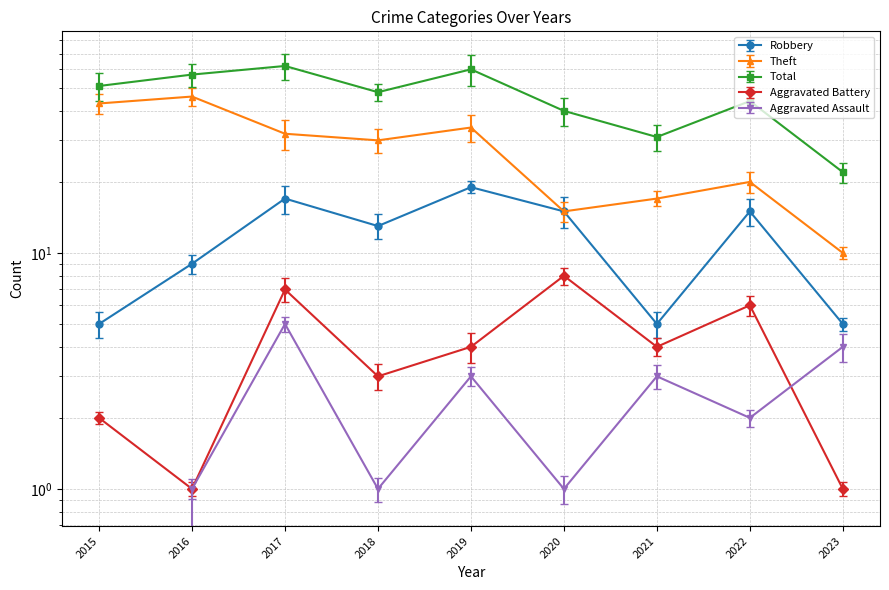

Reading left to right, transcribe all the data shown in this chart.

Robbery: 2015=5	2016=9	2017=17	2018=13	2019=19	2020=15	2021=5	2022=15	2023=5
Theft: 2015=43	2016=46	2017=32	2018=30	2019=34	2020=15	2021=17	2022=20	2023=10
Total: 2015=51	2016=57	2017=62	2018=48	2019=60	2020=40	2021=31	2022=44	2023=22
Aggravated Battery: 2015=2	2016=1	2017=7	2018=3	2019=4	2020=8	2021=4	2022=6	2023=1
Aggravated Assault: 2015=0	2016=1	2017=5	2018=1	2019=3	2020=1	2021=3	2022=2	2023=4